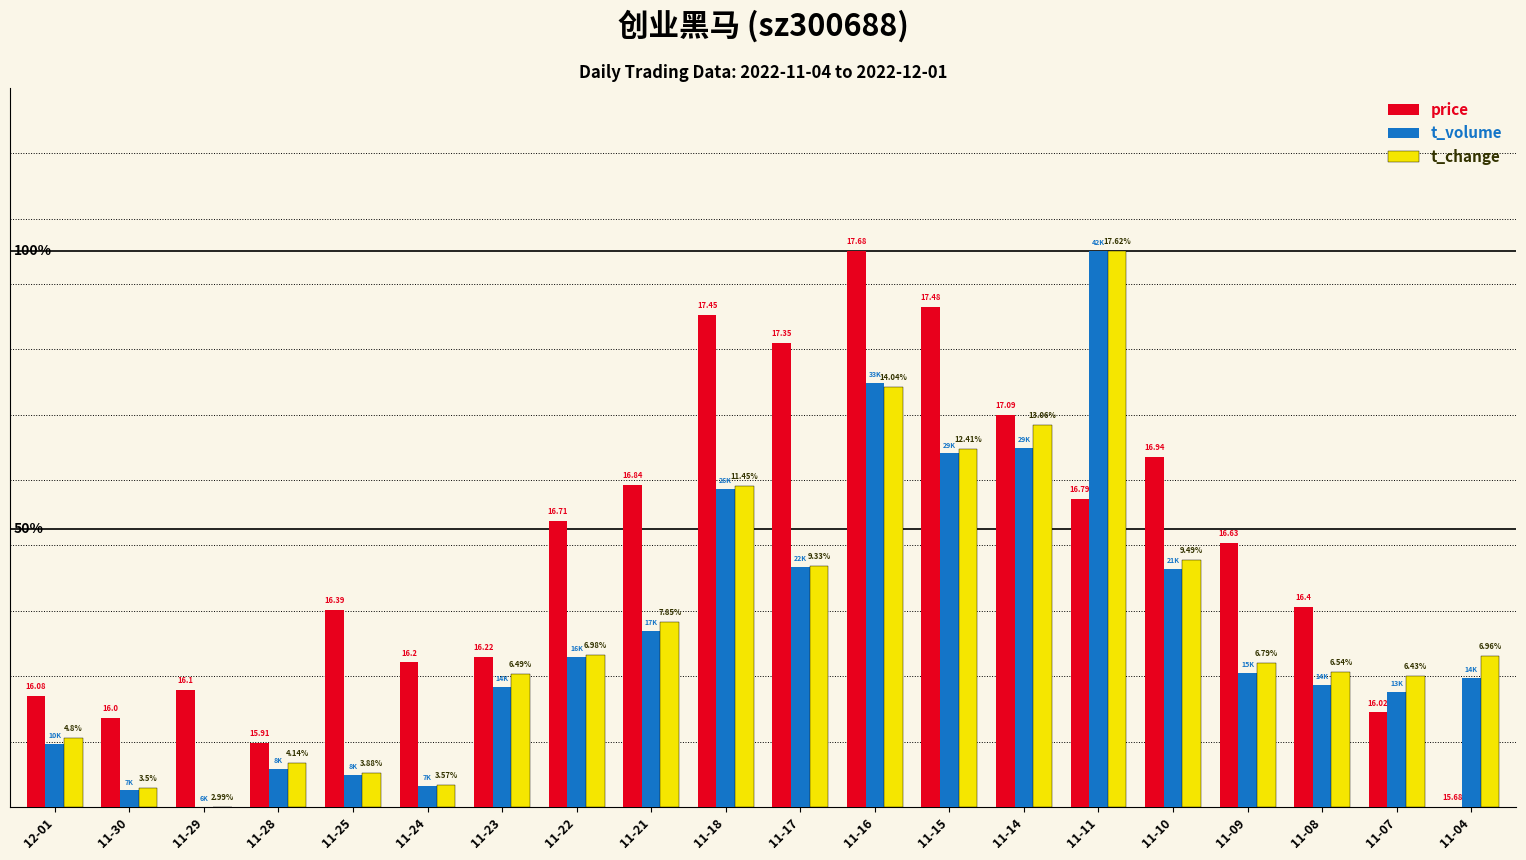

What are all the series names shown in the legend?

price, t_volume, t_change